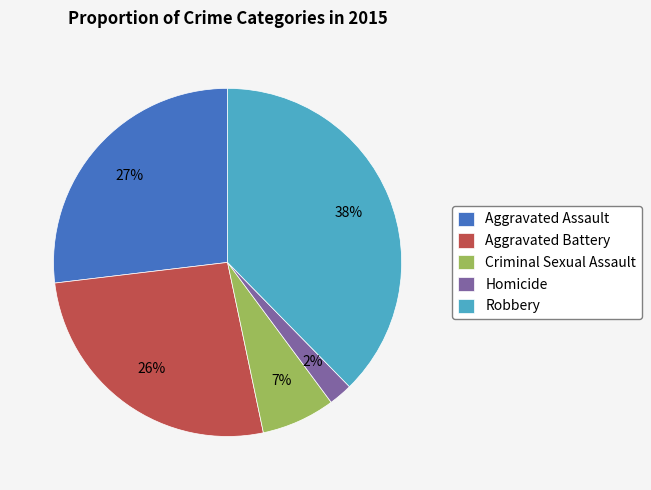

Do Homicide and Robbery together represent more than half of the pie?

No